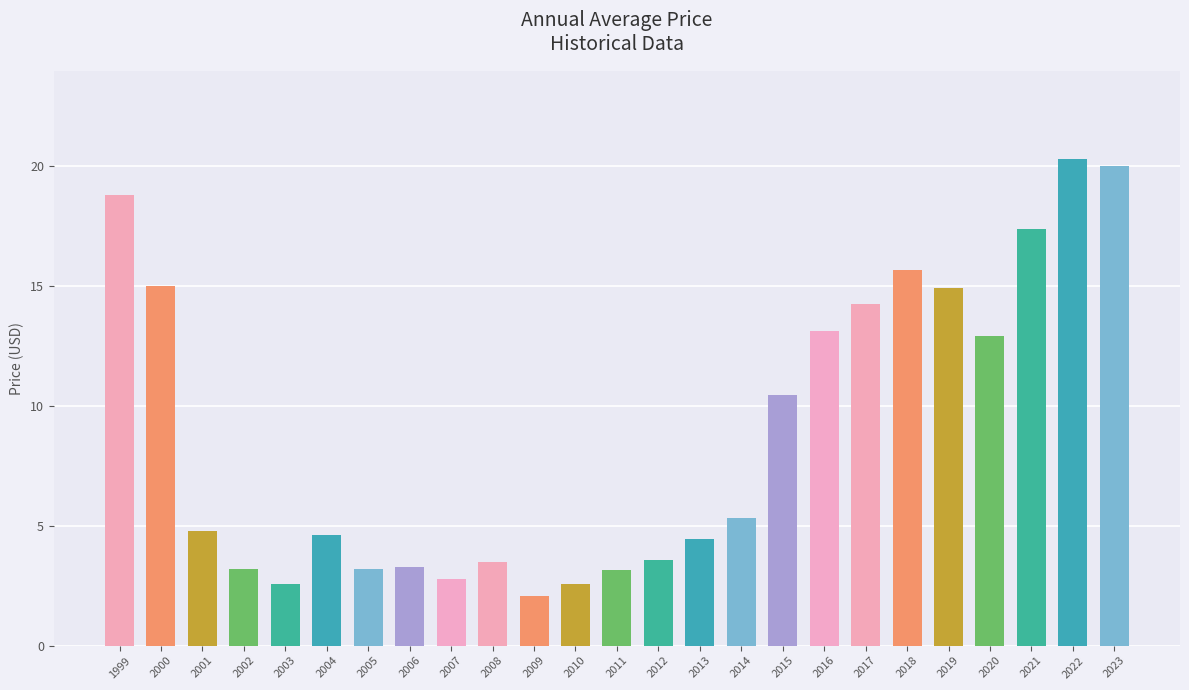

The chart shows a value of 5.8 at 2019. True or false?

False